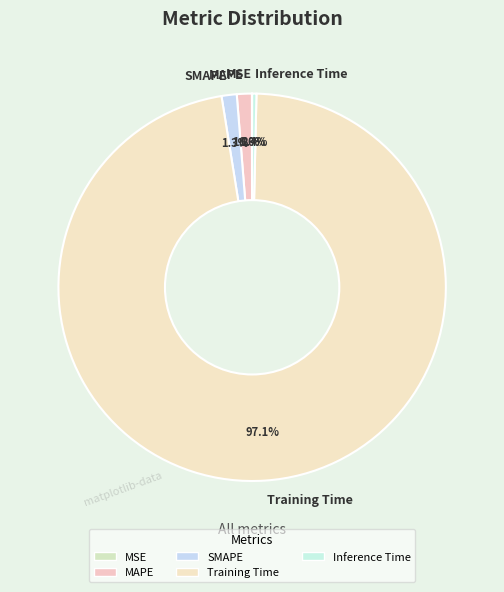

How much of the chart is everything except MAPE?

98.8%